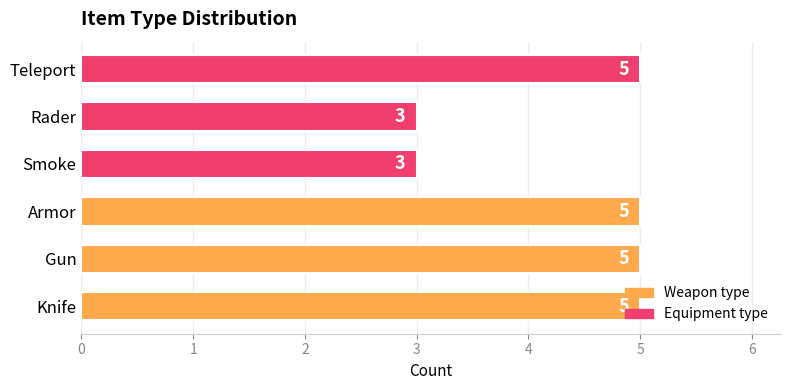

How many distinct data groups are displayed?

1